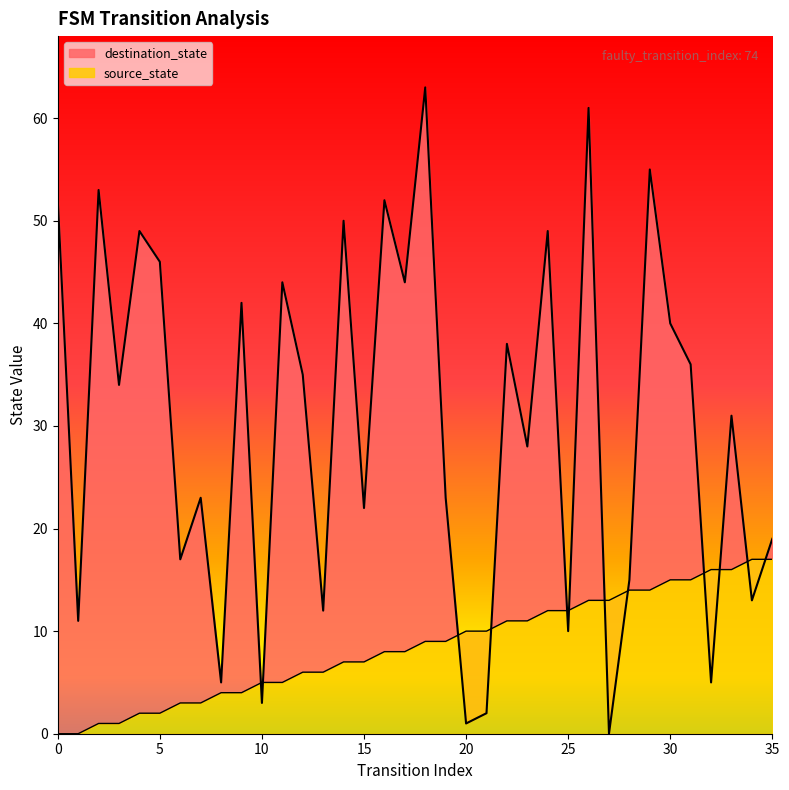

How many categories are shown in the chart?

36